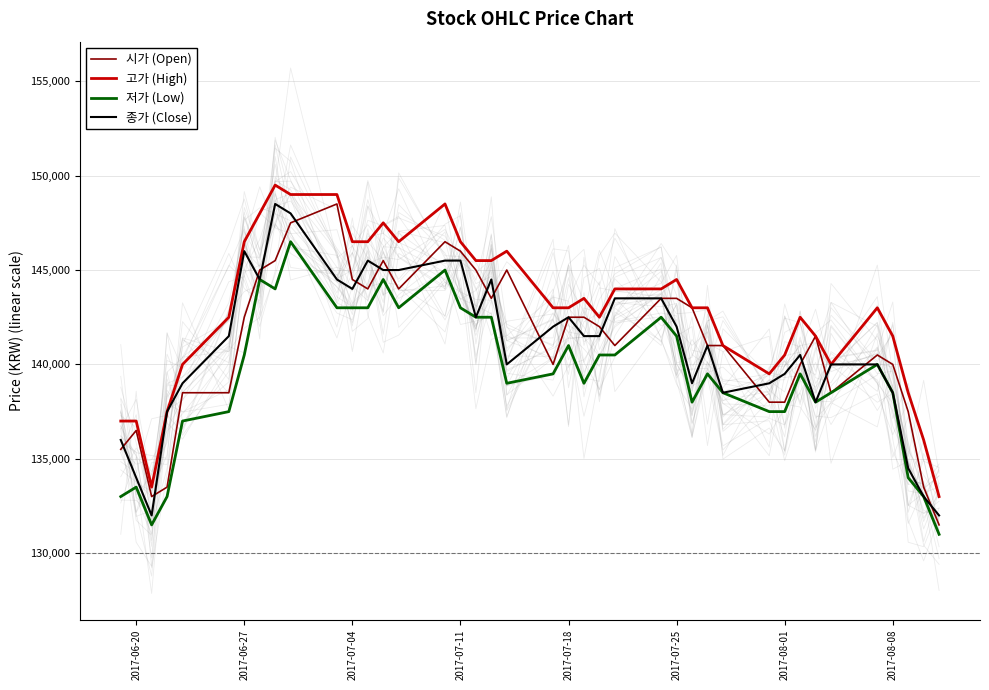

True or false: 종가 (Close) and 고가 (High) cross at least once.

False